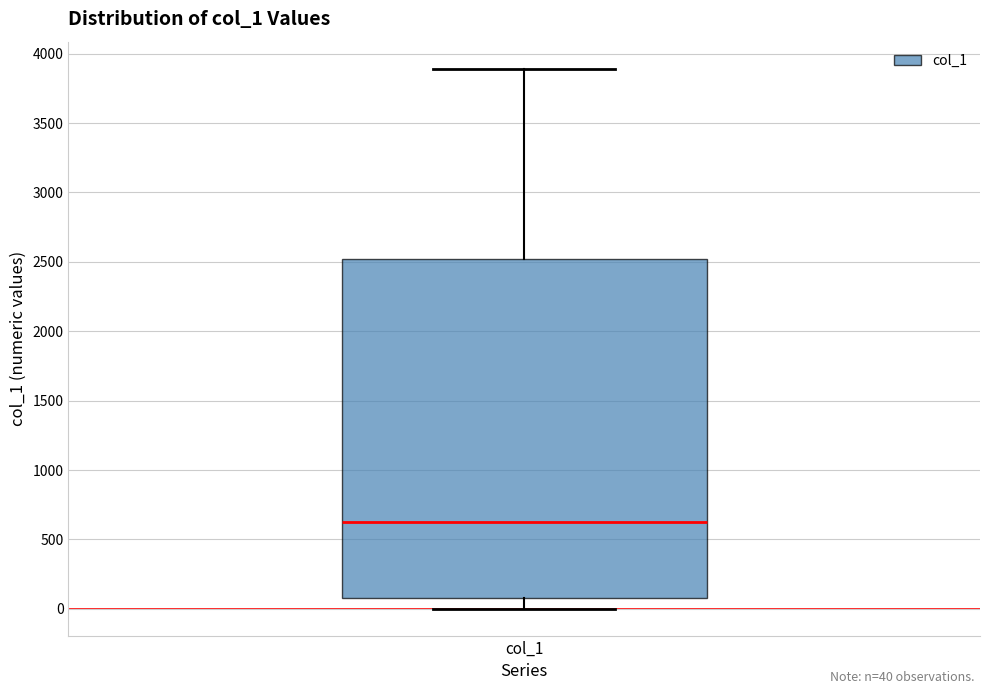

Transcribe this box plot: give where the median line is, the range the box spans, and where the two whiskers end, as read against the y-axis. The values are not printed on the chart, so give them approximately, as read against the axis.

median 650, box 100 to 2500, whiskers 0 to 3900